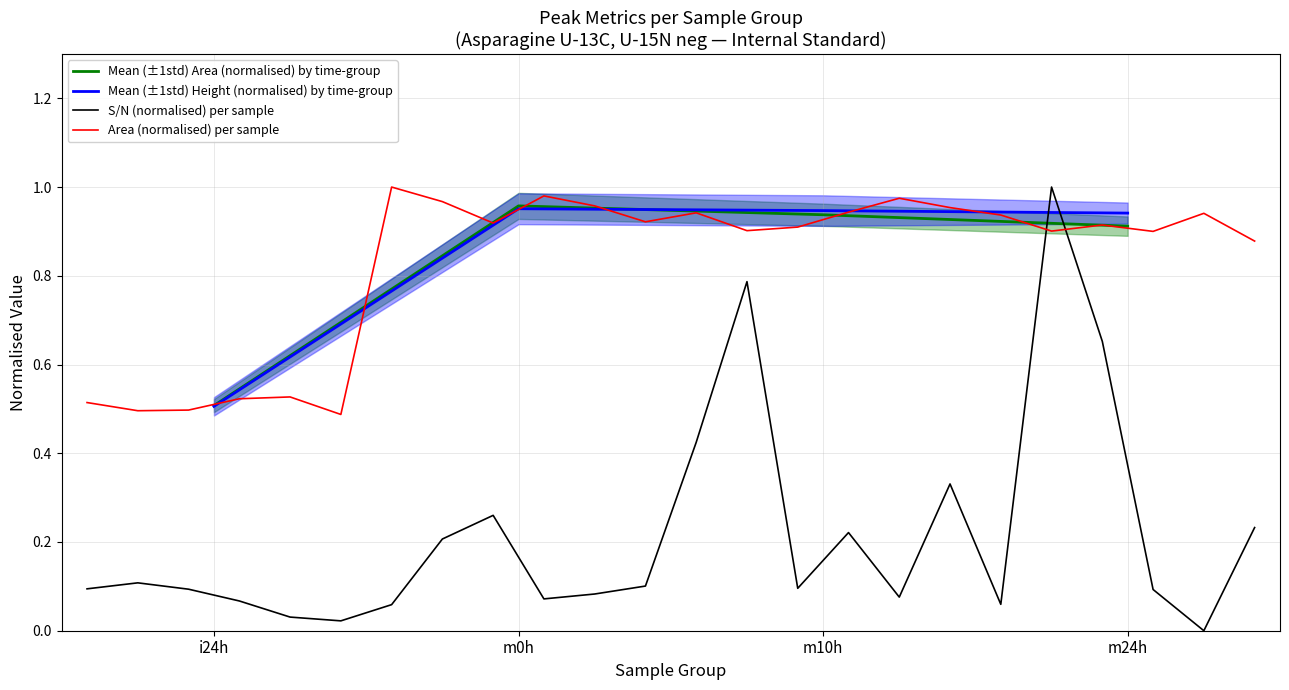

Read the Area value at m24h_6.

0.9